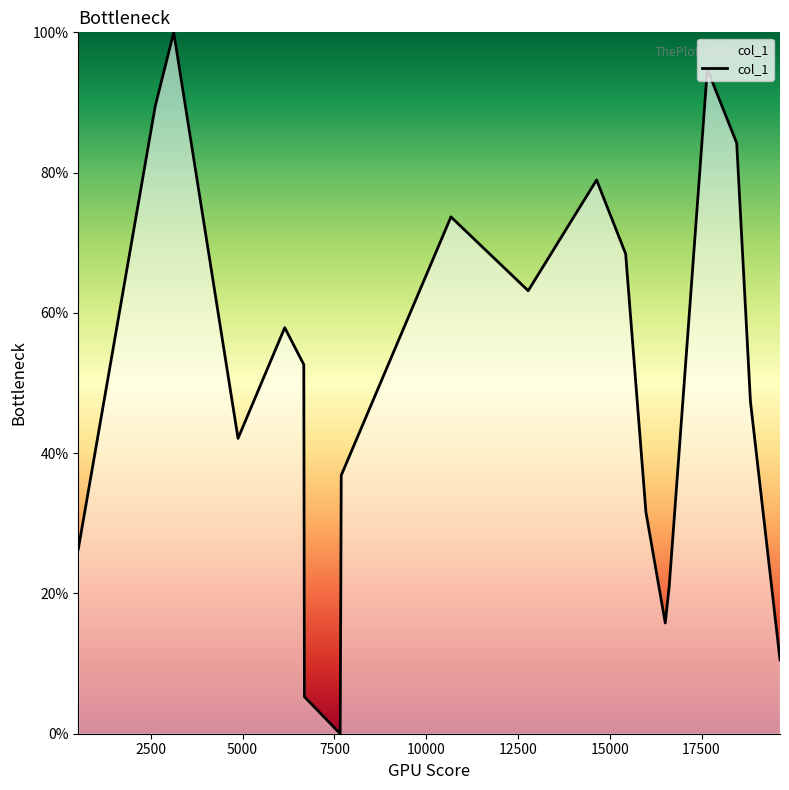

What is the difference between the maximum and minimum values?

100.0